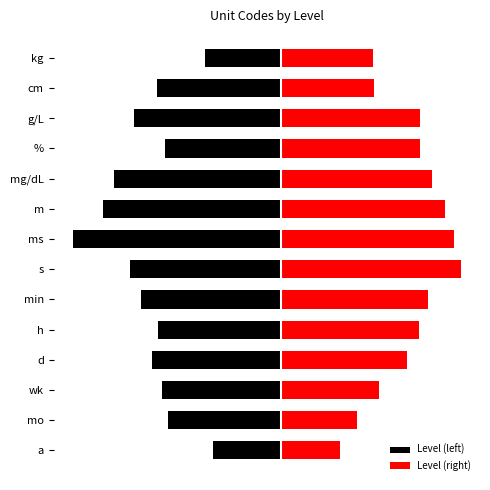

At how many categories does at least one series exceed -1?

14